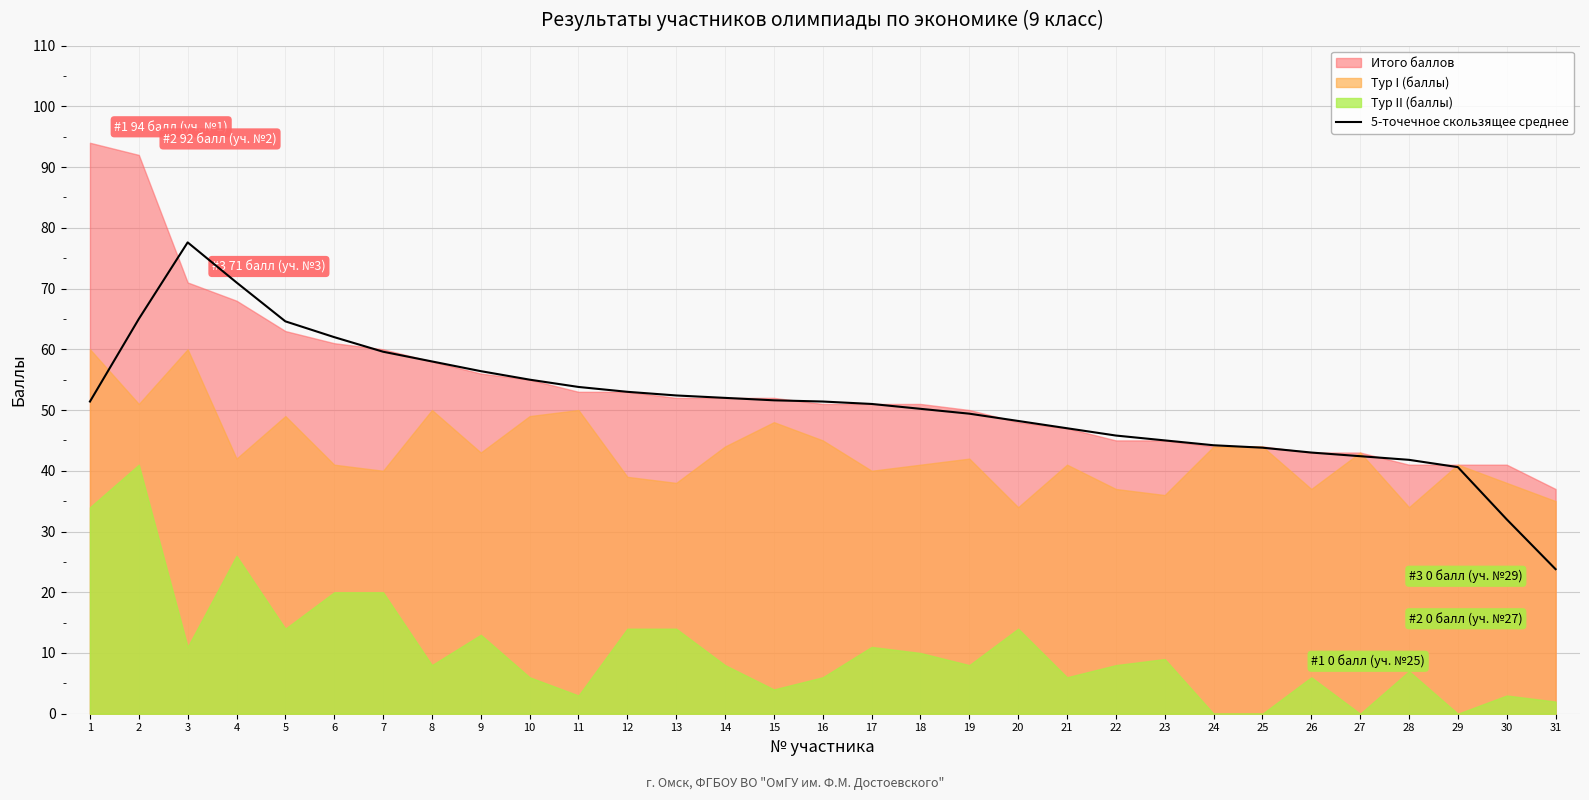

Reading left to right, list all the values displayed in this chart.

51.4	65.0	77.6	71.0	64.6	62.0	59.6	58.0	56.4	55.0	53.8	53.0	52.4	52.0	51.6	51.4	51.0	50.2	49.4	48.2	47.0	45.8	45.0	44.2	43.8	43.0	42.4	41.8	40.6	32.0	23.8